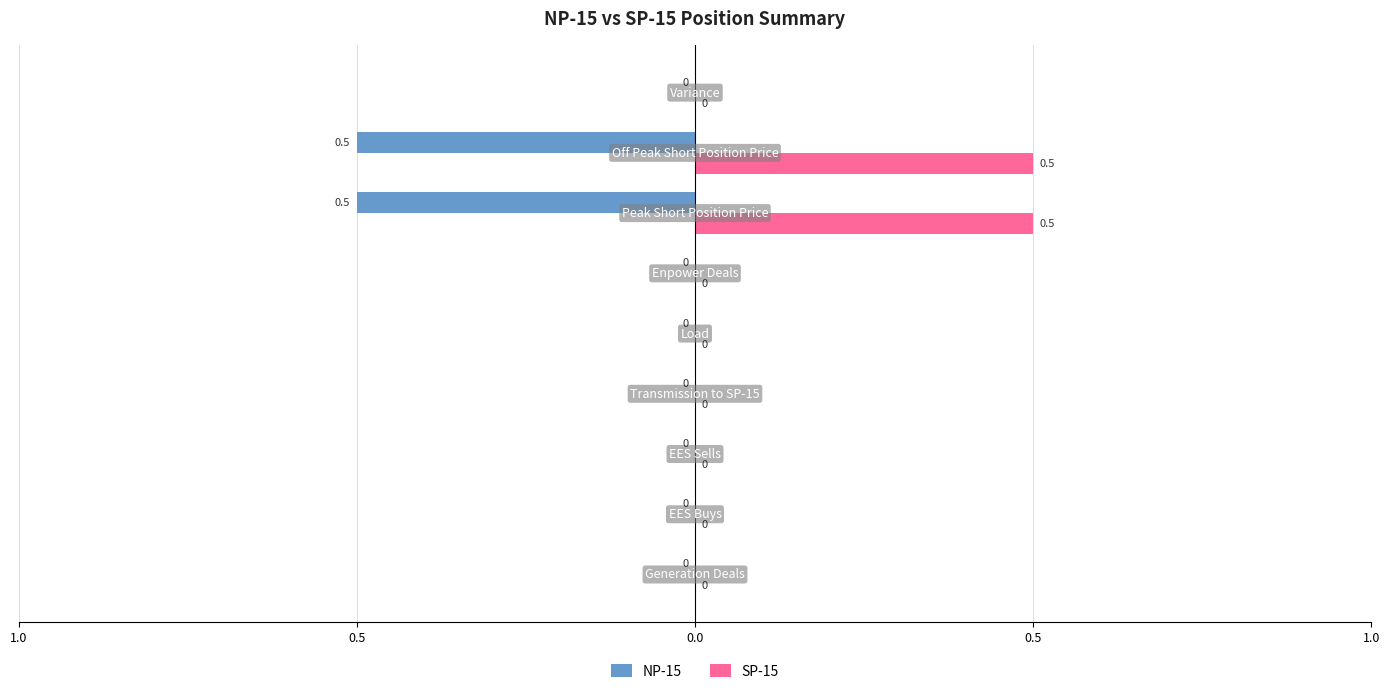

Count the SP-15 values in the range 0 to 1.

9